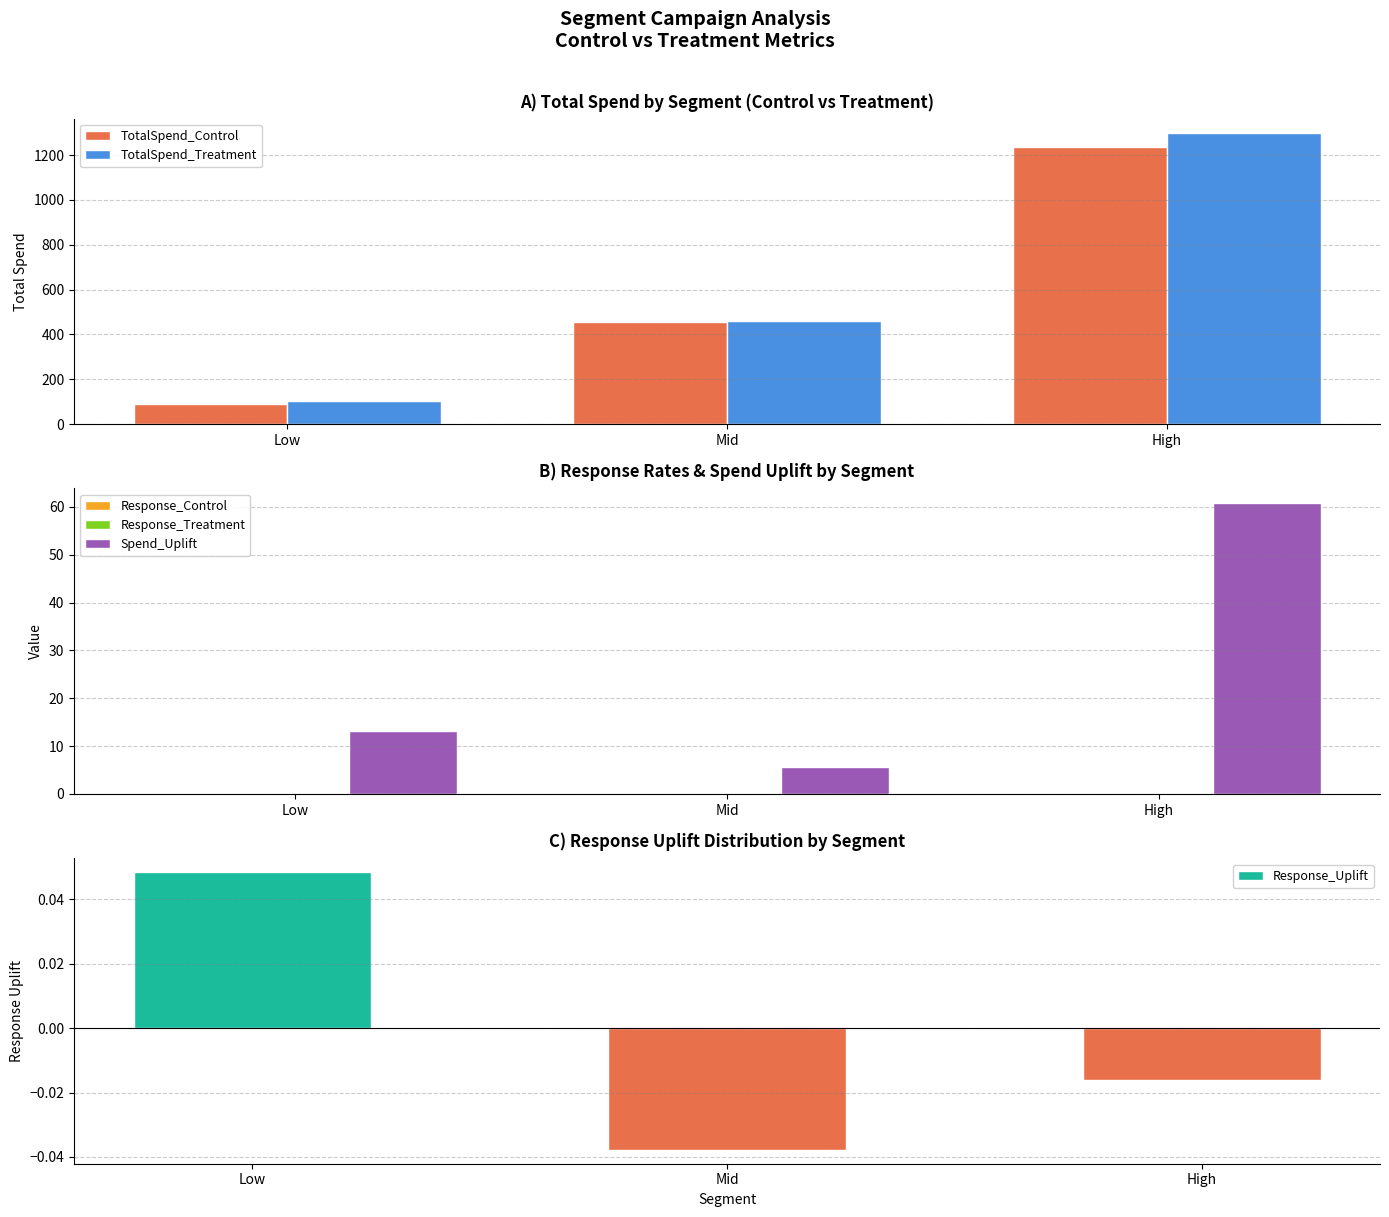

What position from the left is Mid?

2